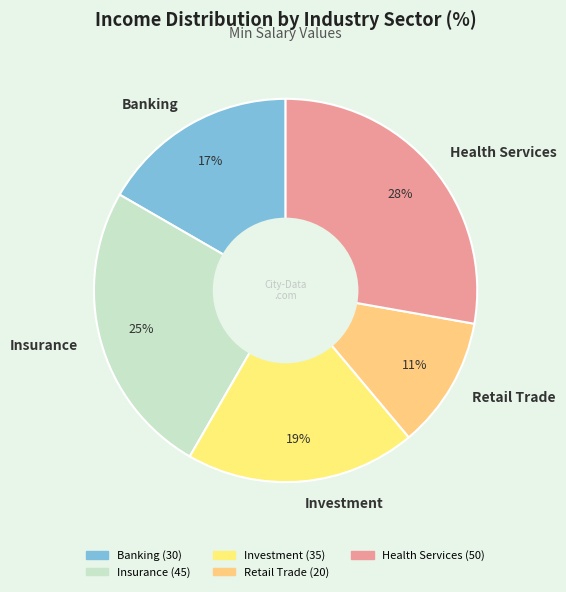

The Health Services slice represents 28% of the pie. True or false?

True